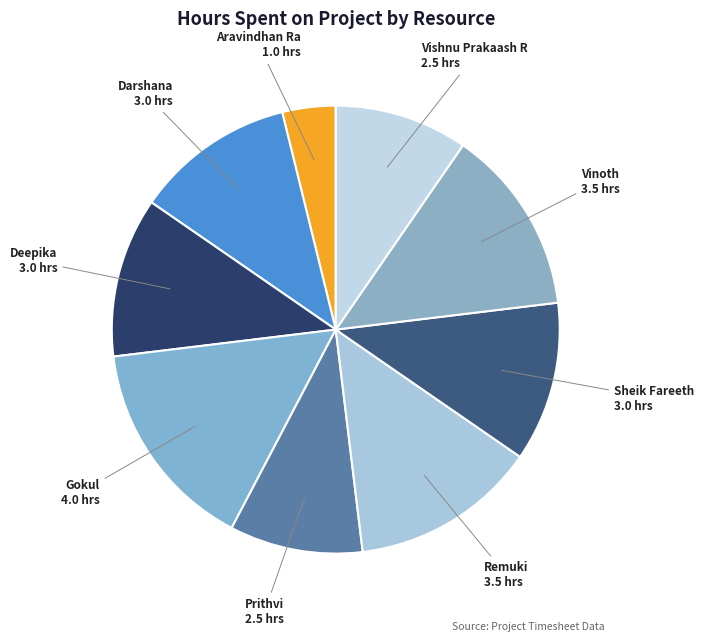

Count the number of slices in the pie.

9